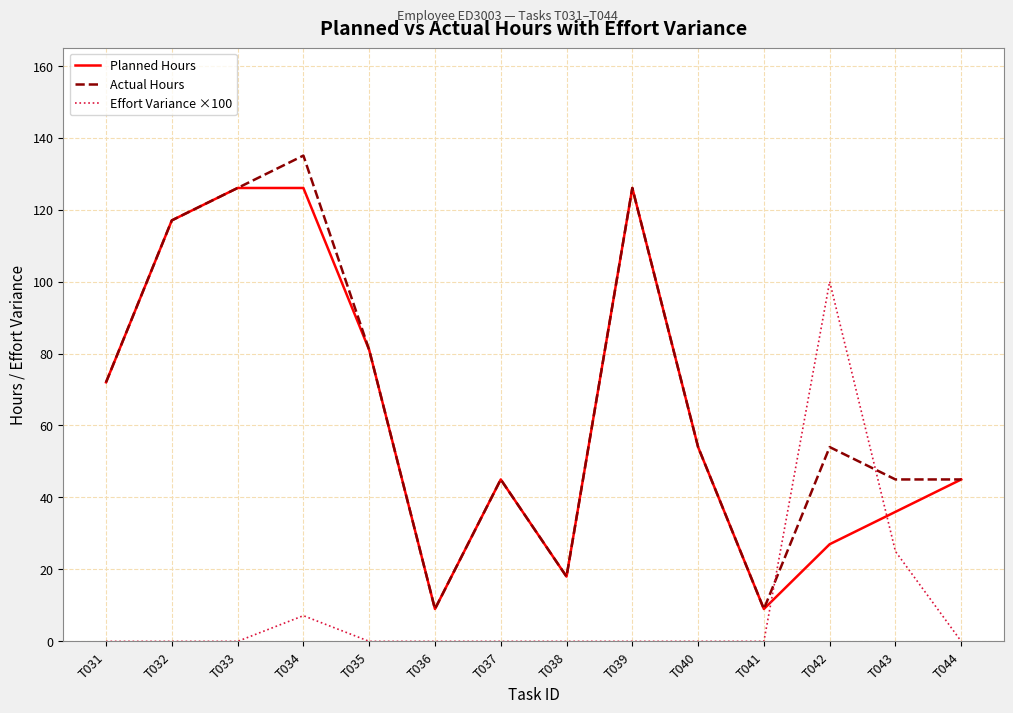

How many lines are shown in the chart?

3